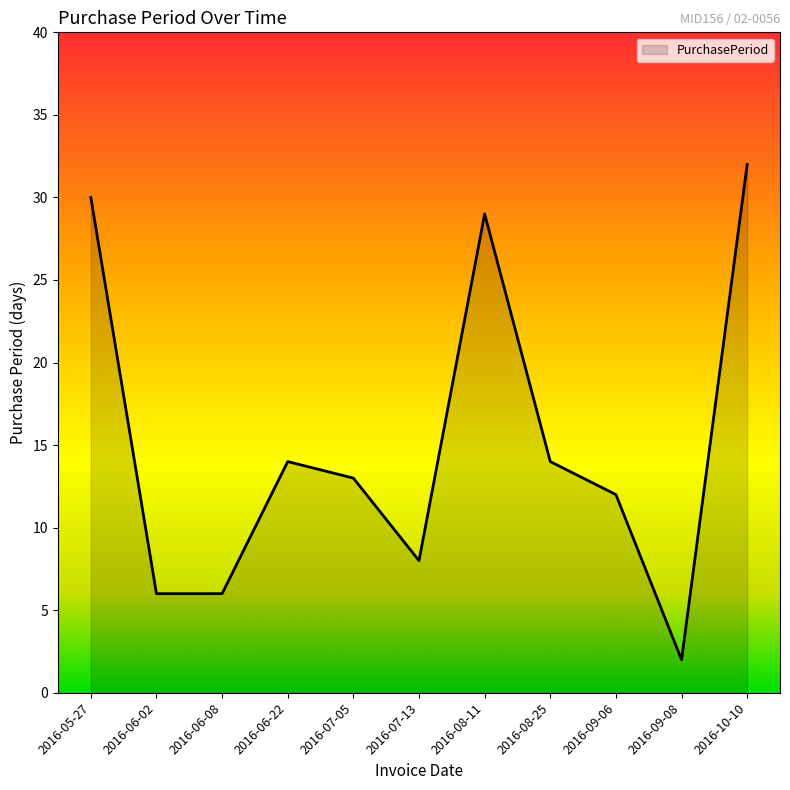

How many series are shown in this chart?

1